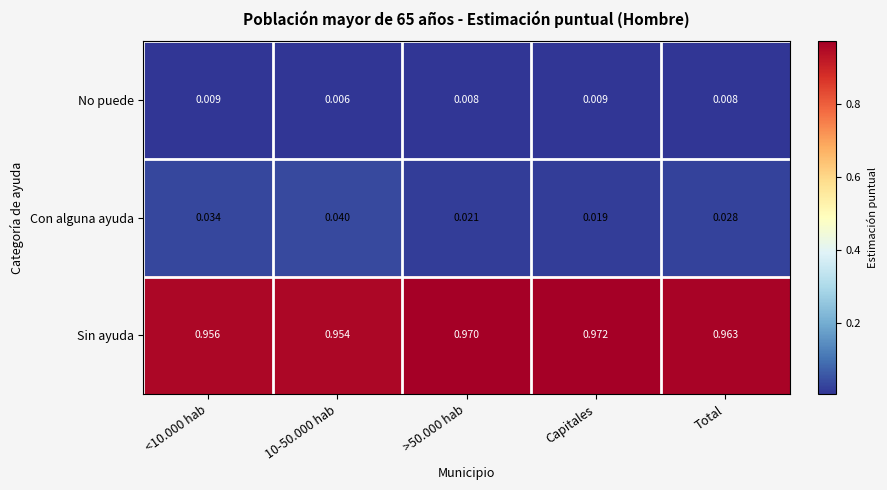

Which category has the highest value in the Sin ayuda series?

Capitales